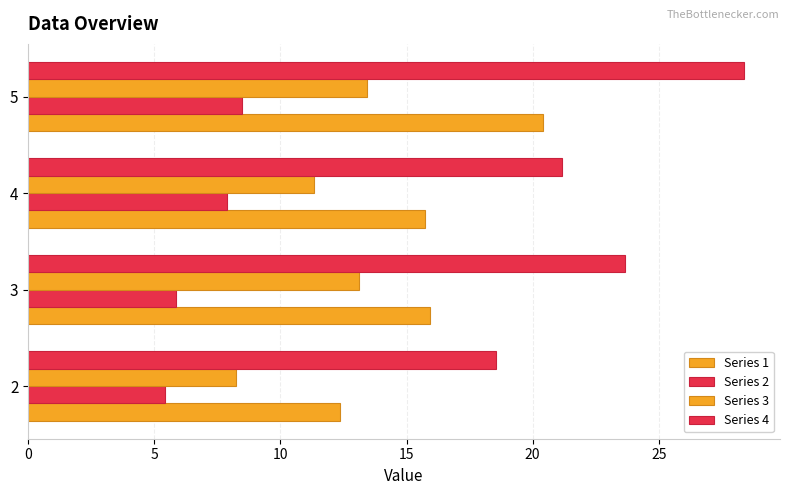

How many distinct data groups are displayed?

4